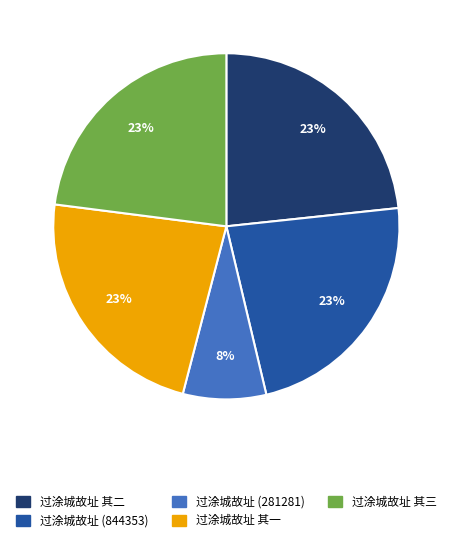

What is the ratio of the value at 过涂城故址 (281281) to the value at 过涂城故址 其一?

0.3